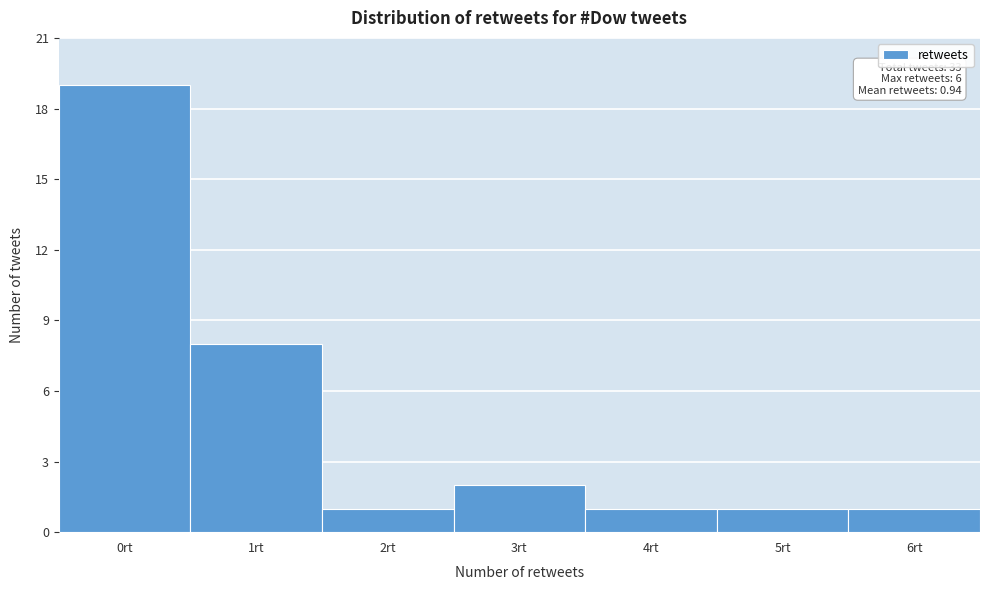

Which range on the x-axis has the tallest bar?

-0.5 to 0.5